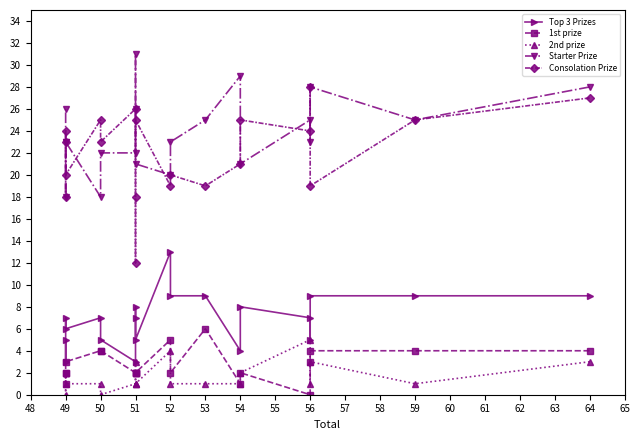

Between 52 and 51, which is larger?

52